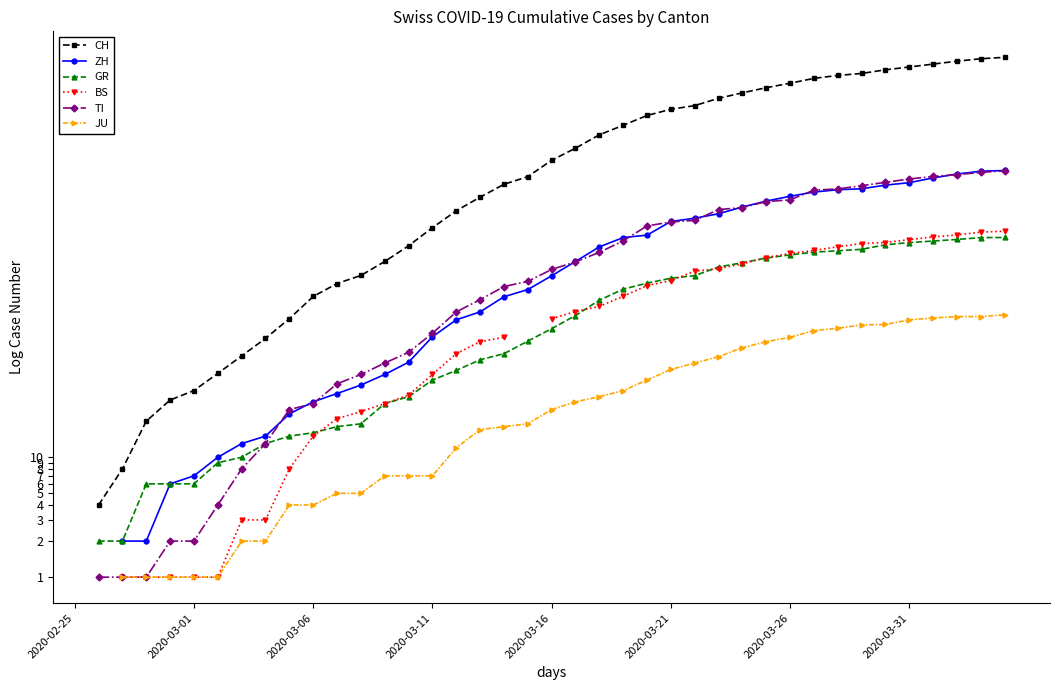

At which category is the sum across all series the highest?

39